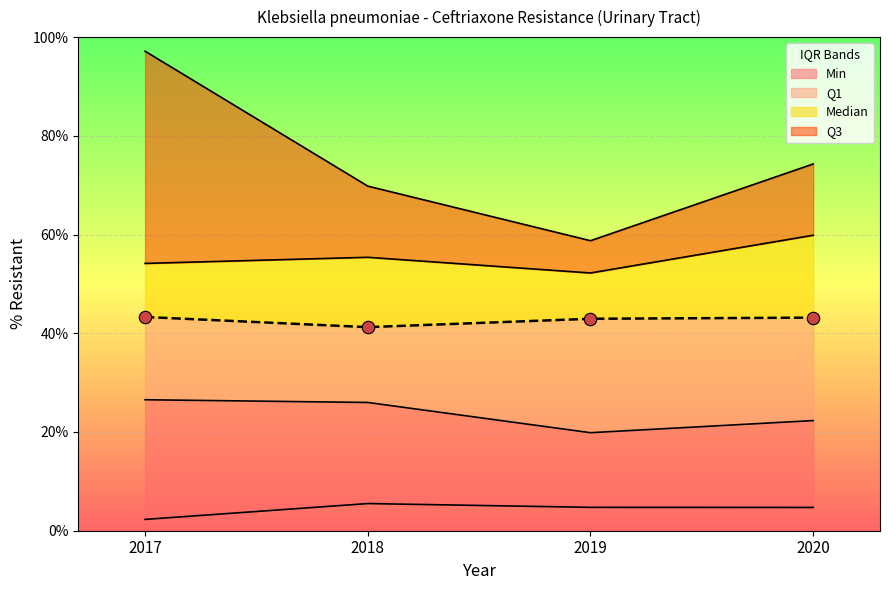

Is the value of Median at 2019 greater than the value of Q3 at 2018?

No